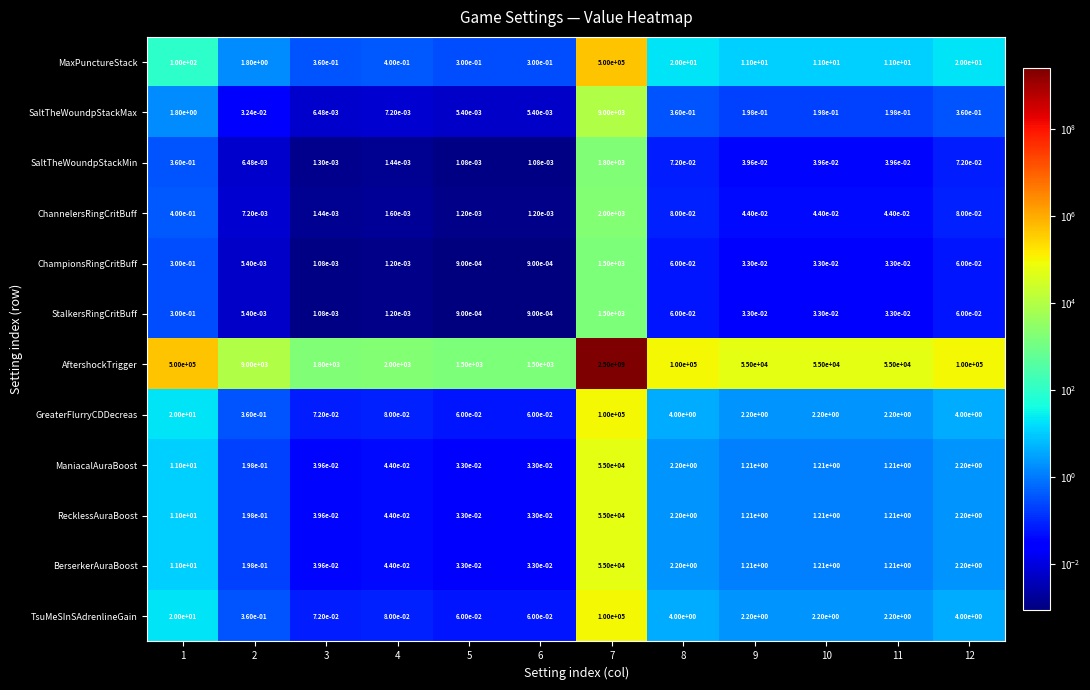

The value of SaltTheWoundpStackMax at 1 is 1.8. True or false?

True